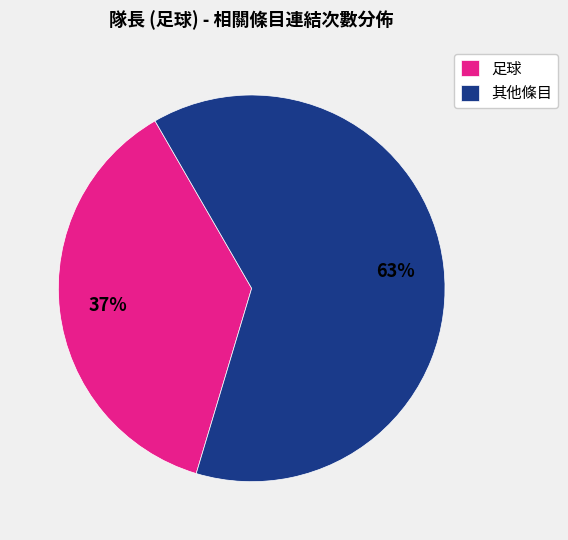

True or false: 其他條目 accounts for 63% of the total.

True